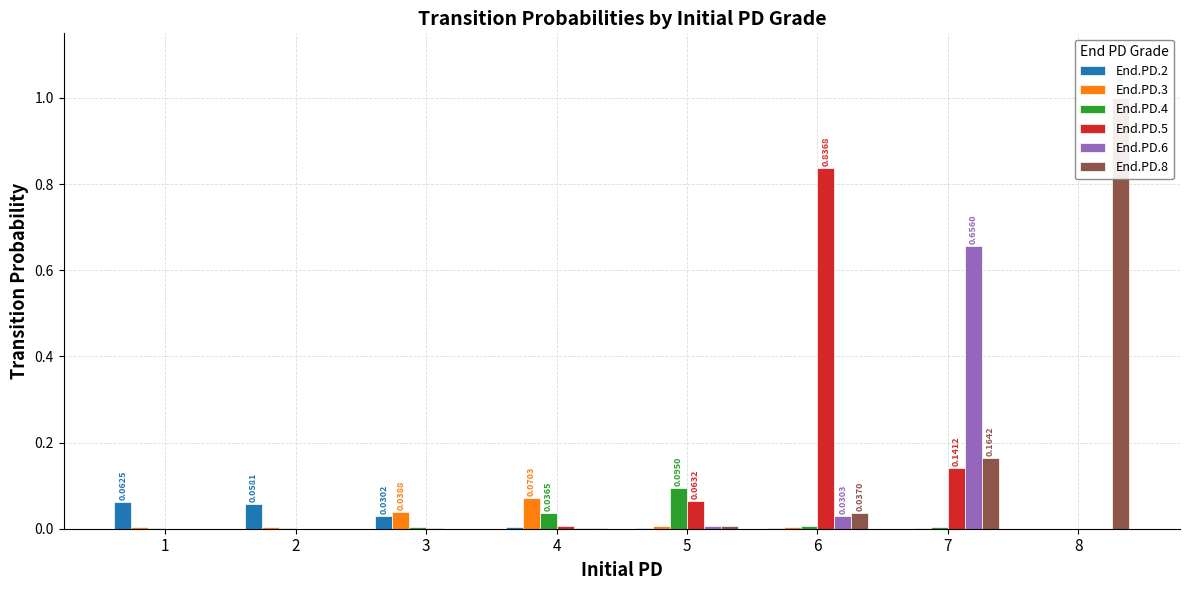

Does the chart contain any negative values?

No